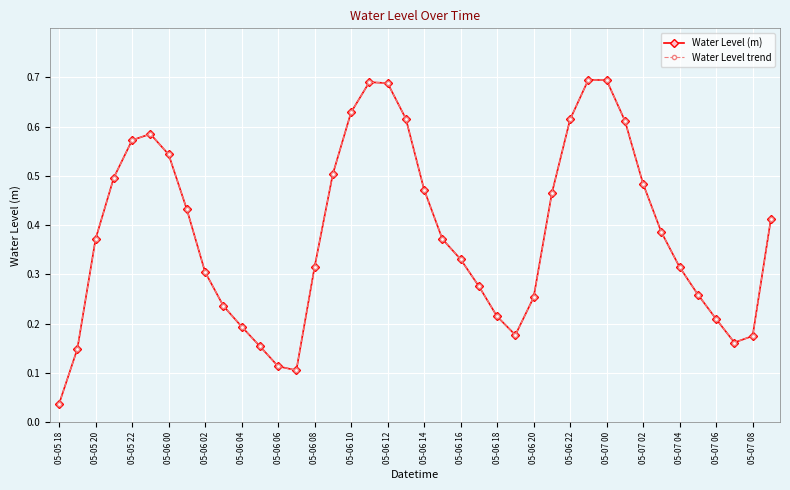

What is the average value of the Water Level (m) series?

0.4